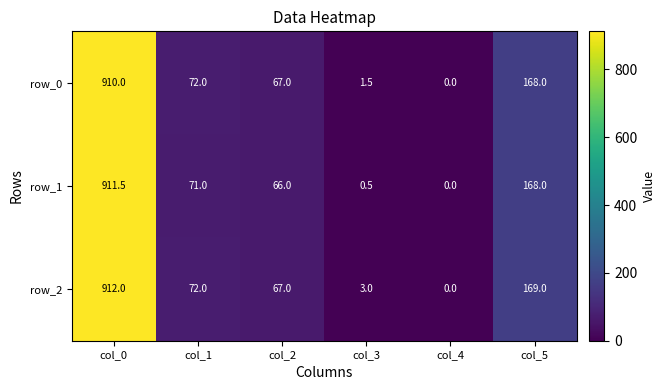

Read the row_1 value at col_0.

911.5